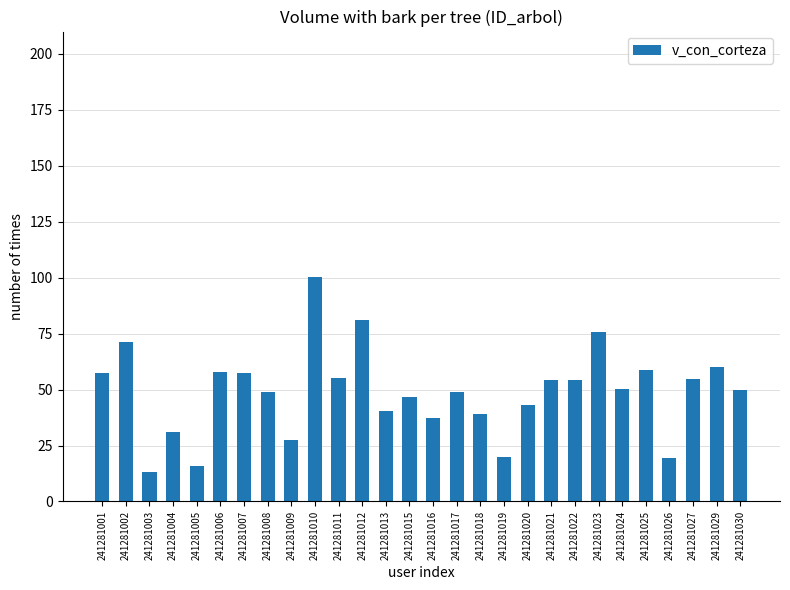

Are the bars grouped side by side (vs. stacked)?

No